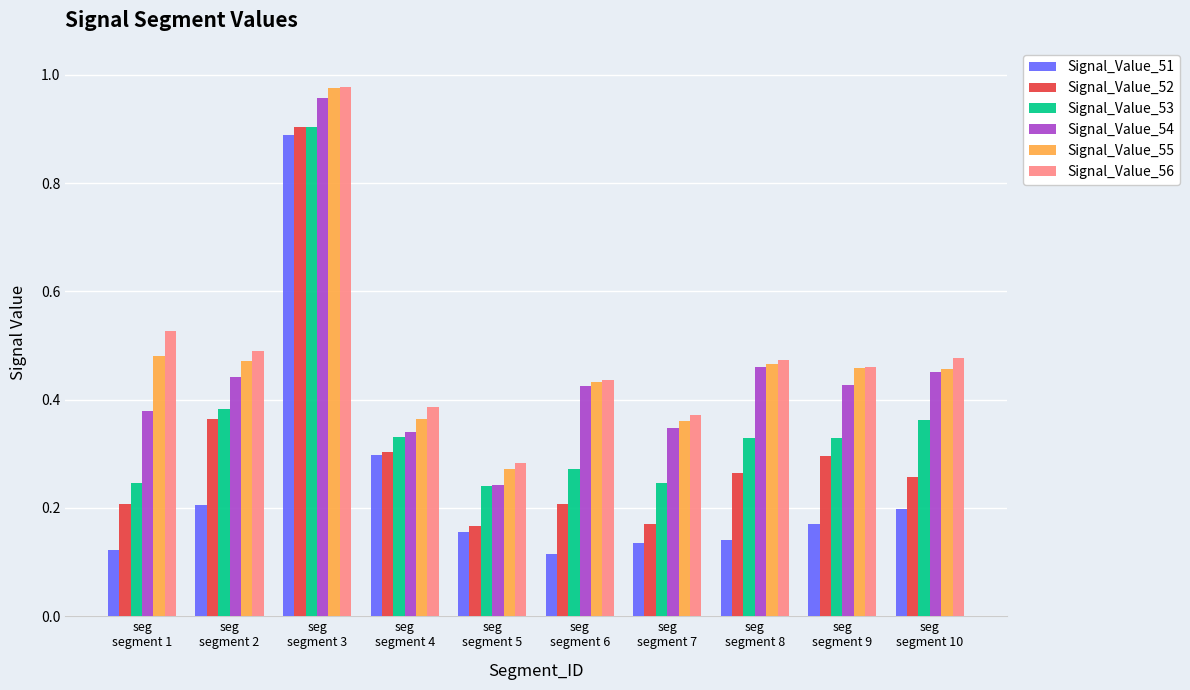

What is the difference between the maximum and minimum values in the Signal_Value_52 series?

0.7